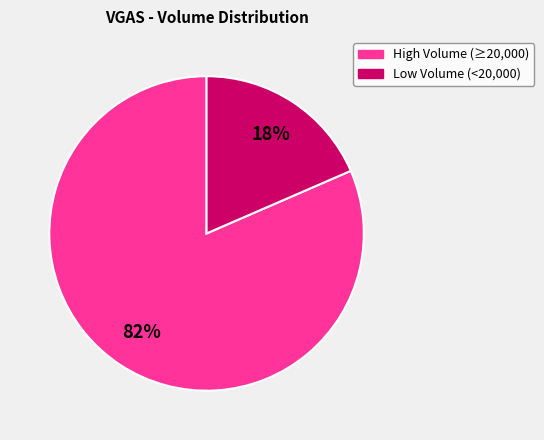

Is there a majority slice in this chart?

Yes